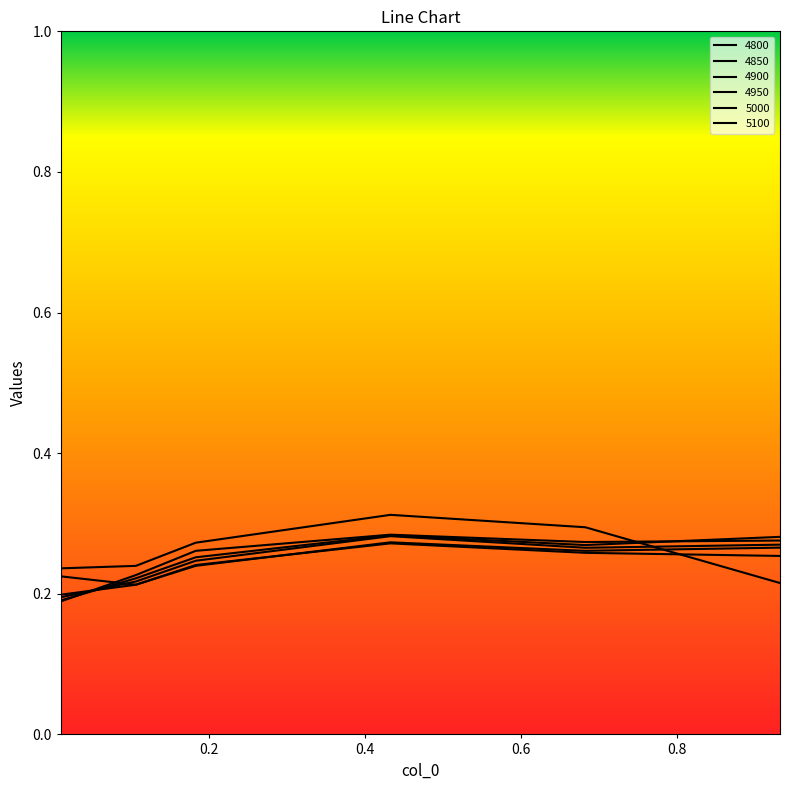

How many interior local peaks does the 4850 series have?

1